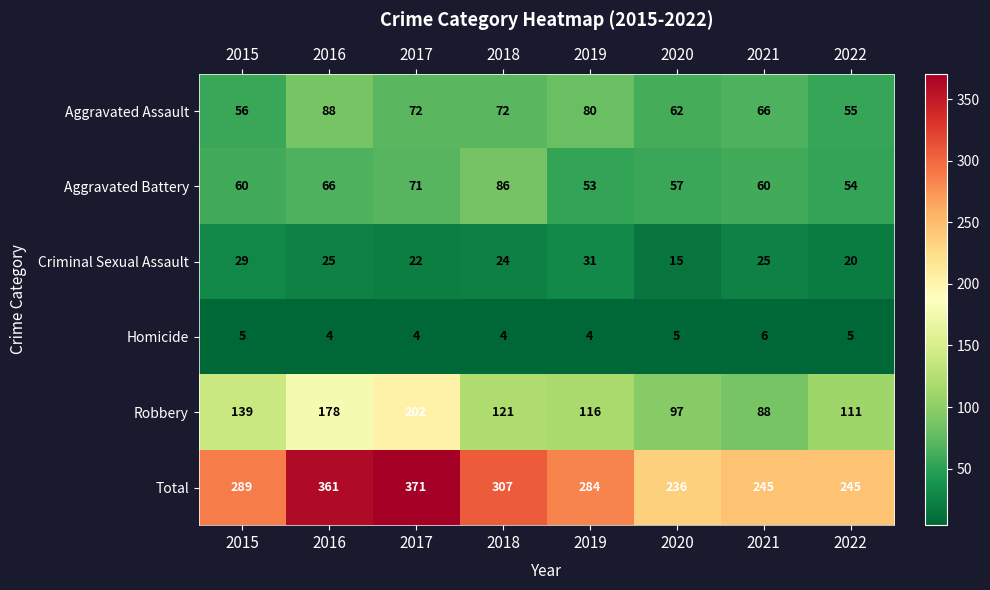

True or false: Total has a value of 507 at 2015.

False